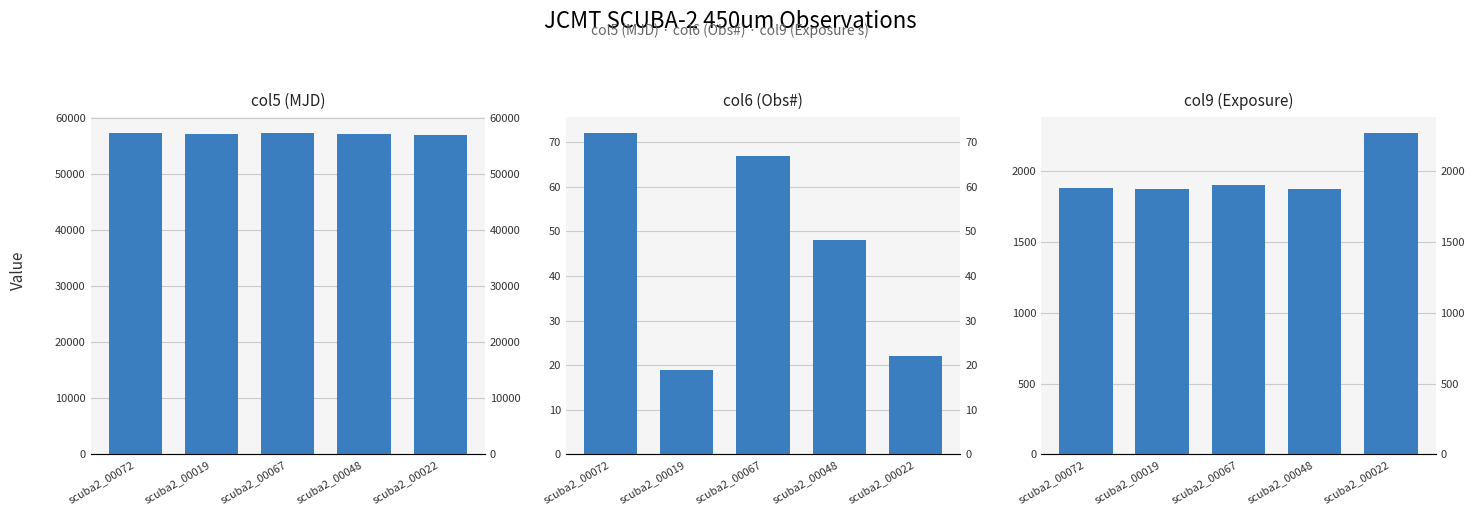

What is the maximum value for col5 (MJD)?

57303.6